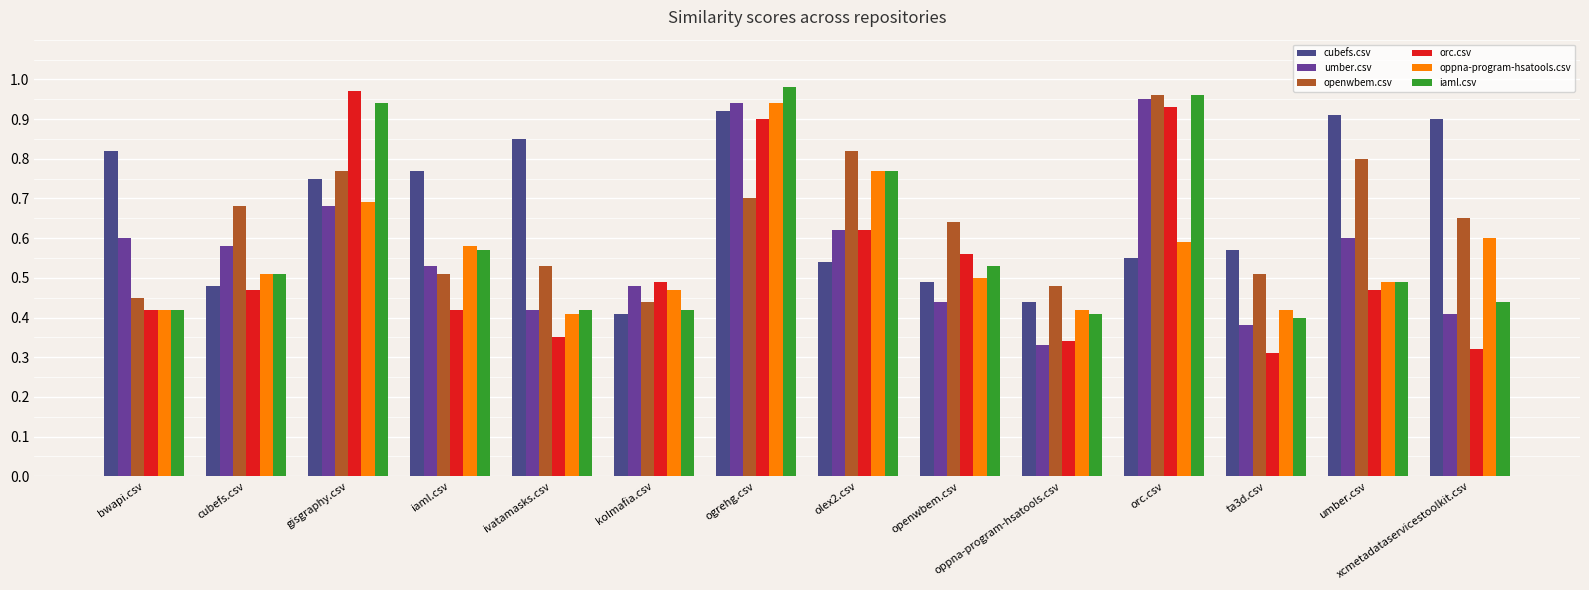

Which category has the lowest value across all series?

ta3d.csv